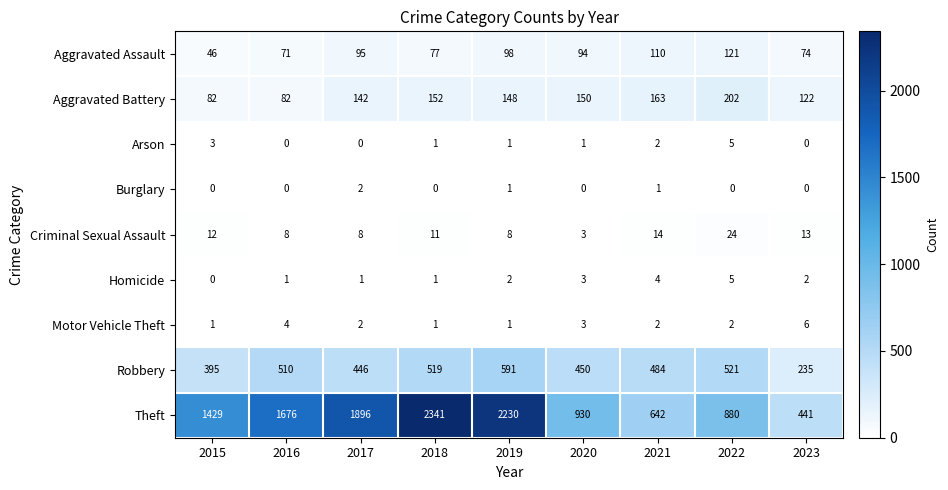

What is the difference between the Criminal Sexual Assault values at 2022 and 2016?

16